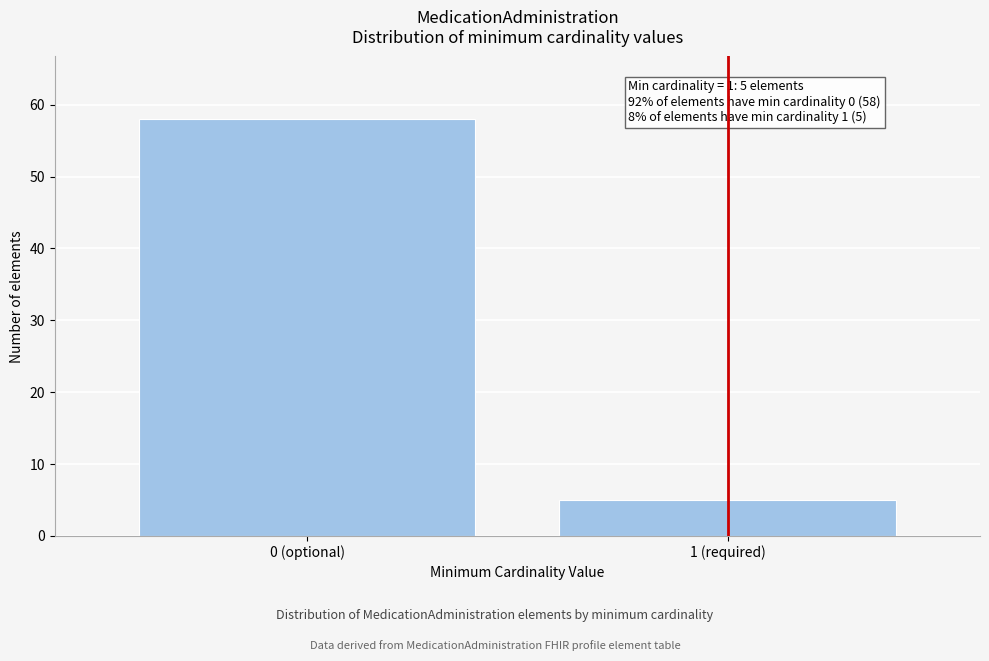

Reading right to left, list all the values displayed in this chart.

5	58